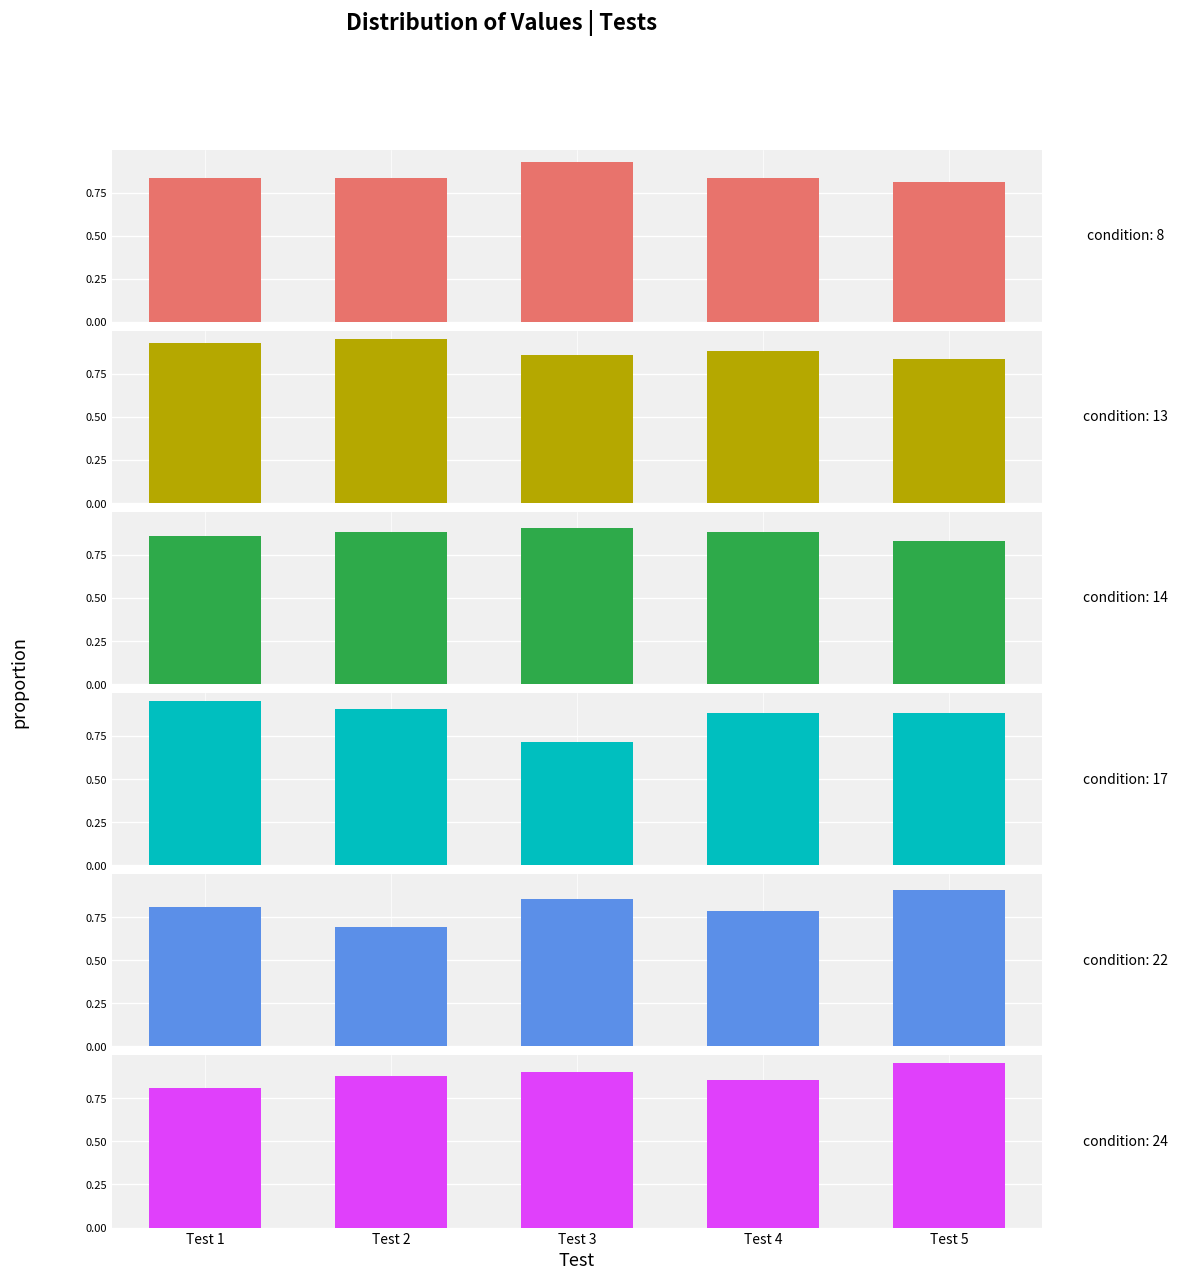

Which series has the largest total across all categories?

col_13